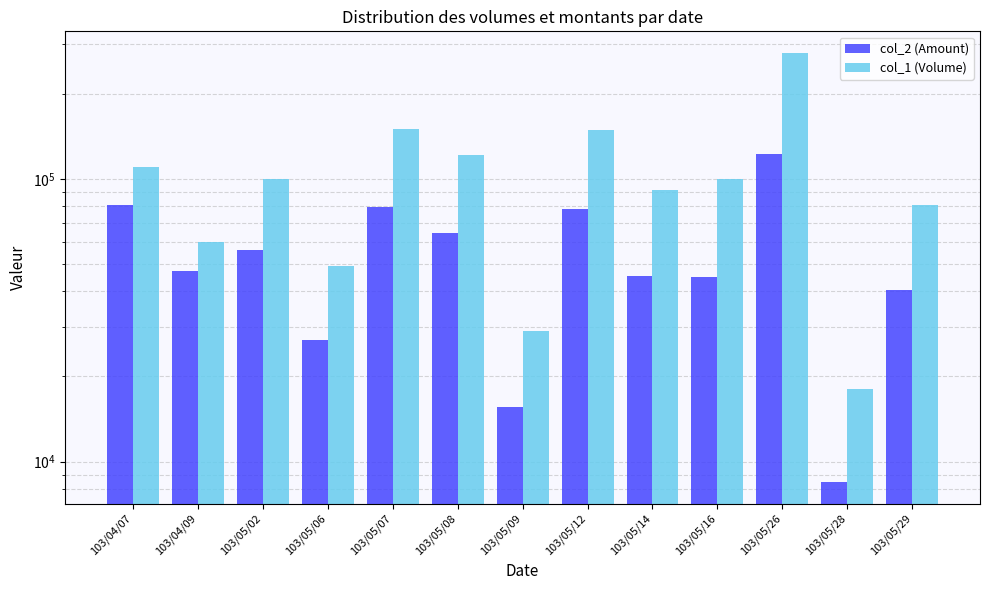

What position from the left is 103/05/26?

11